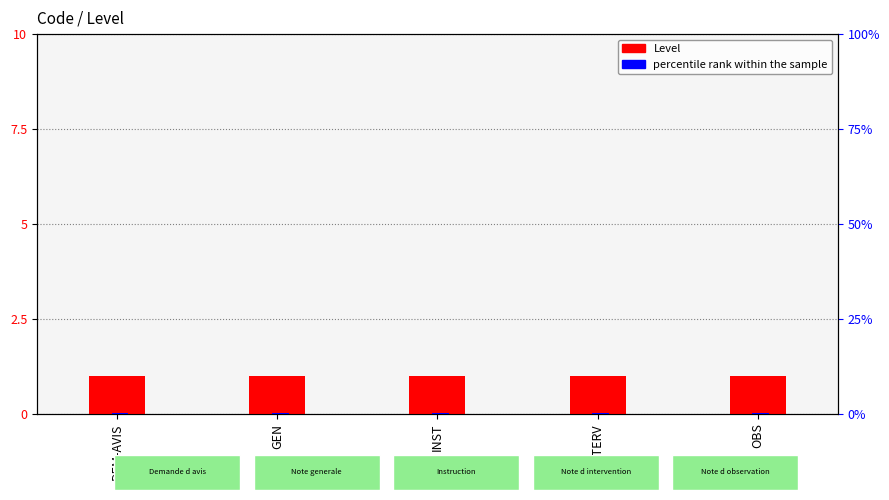

Reading left to right, list all the values displayed in this chart.

Level: DEM-AVIS=1.0	GEN=1.0	INST=1.0	INTERV=1.0	OBS=1.0
percentile rank within the sample: DEM-AVIS=0.3	GEN=0.3	INST=0.3	INTERV=0.3	OBS=0.3